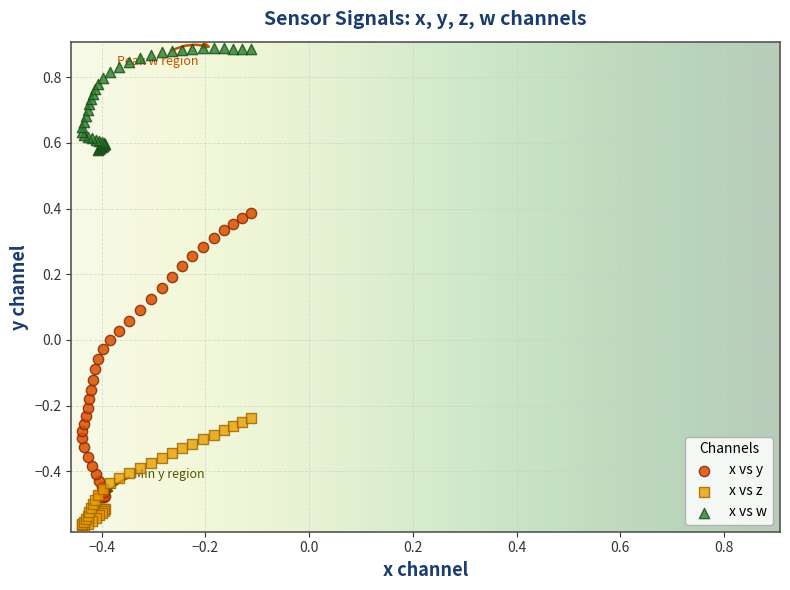

What are all the series names shown in the legend?

x vs y, x vs z, x vs w